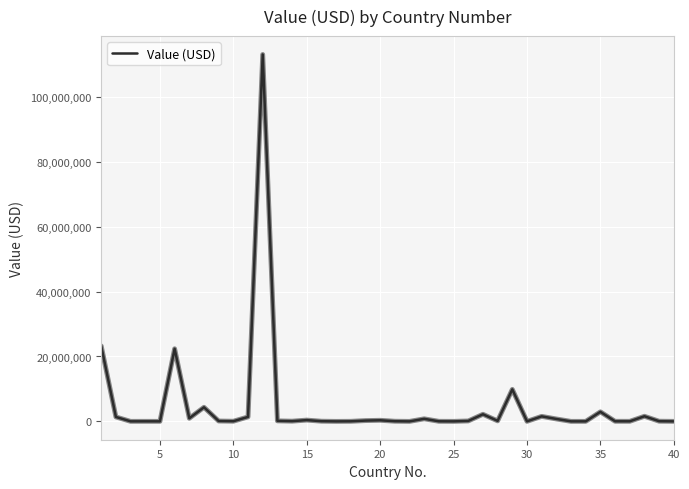

What is the greatest value displayed?

113065452.5